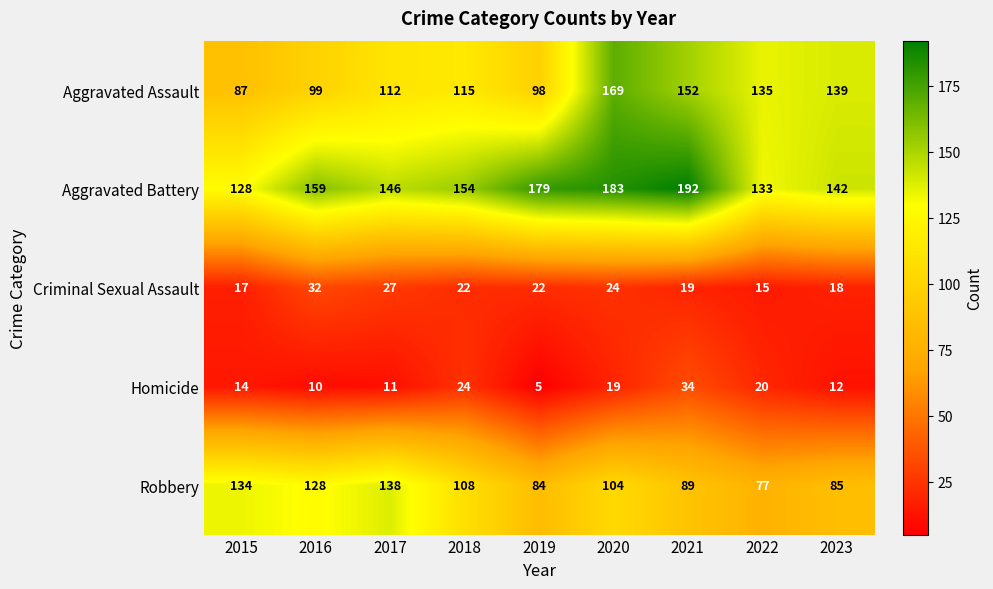

What is the minimum value shown in the chart?

5